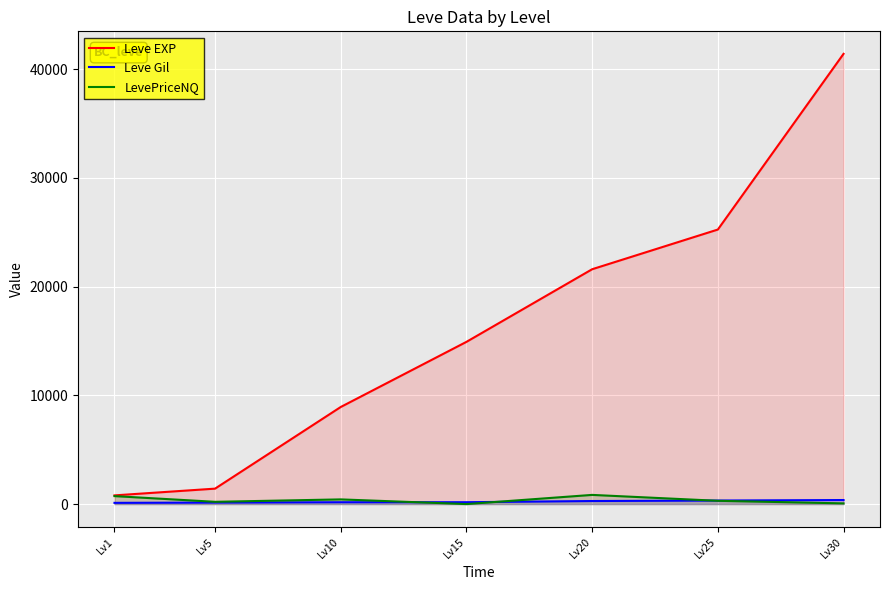

What is the greatest value displayed?

41410.0